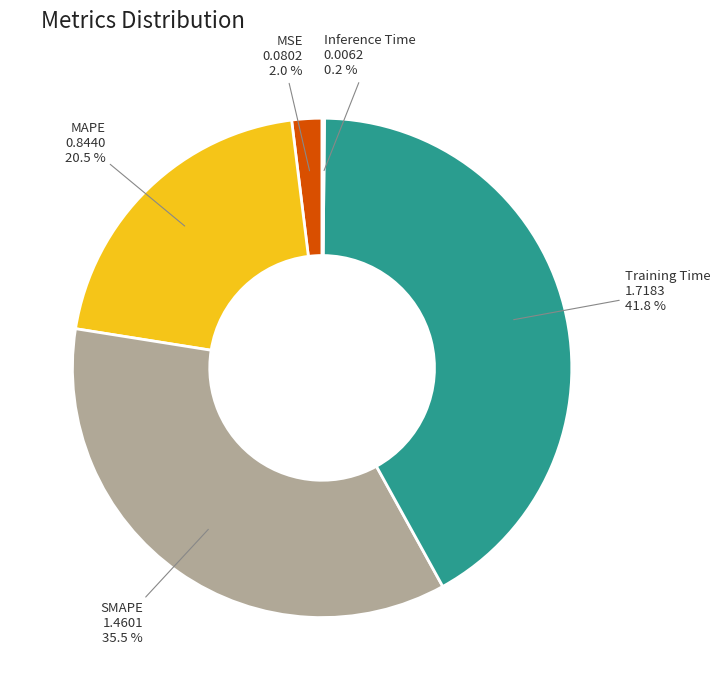

Which category has the biggest portion of the pie?

Training Time